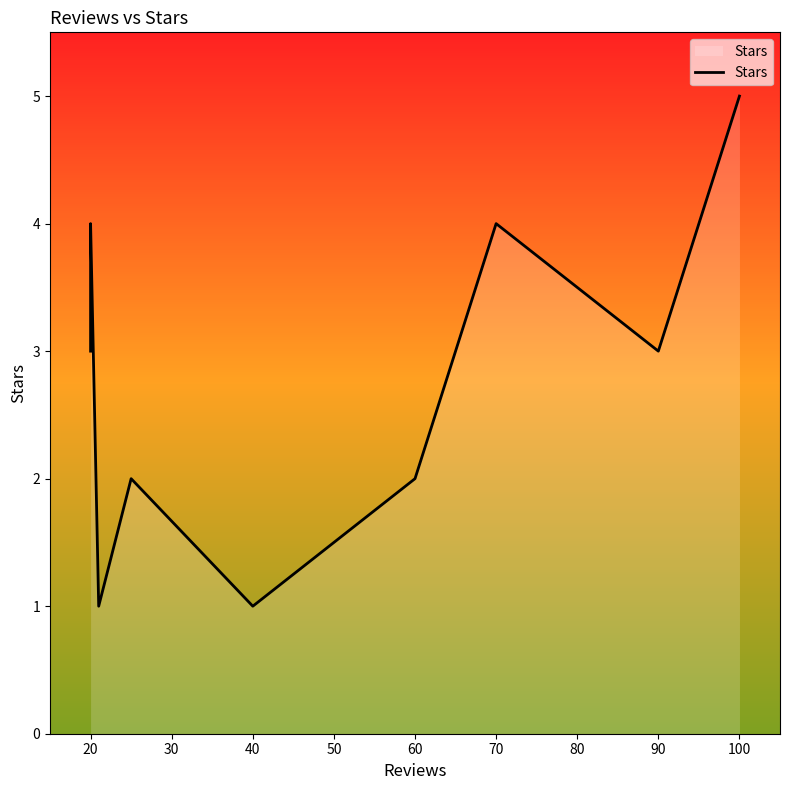

What is the difference between the maximum and minimum values?

4